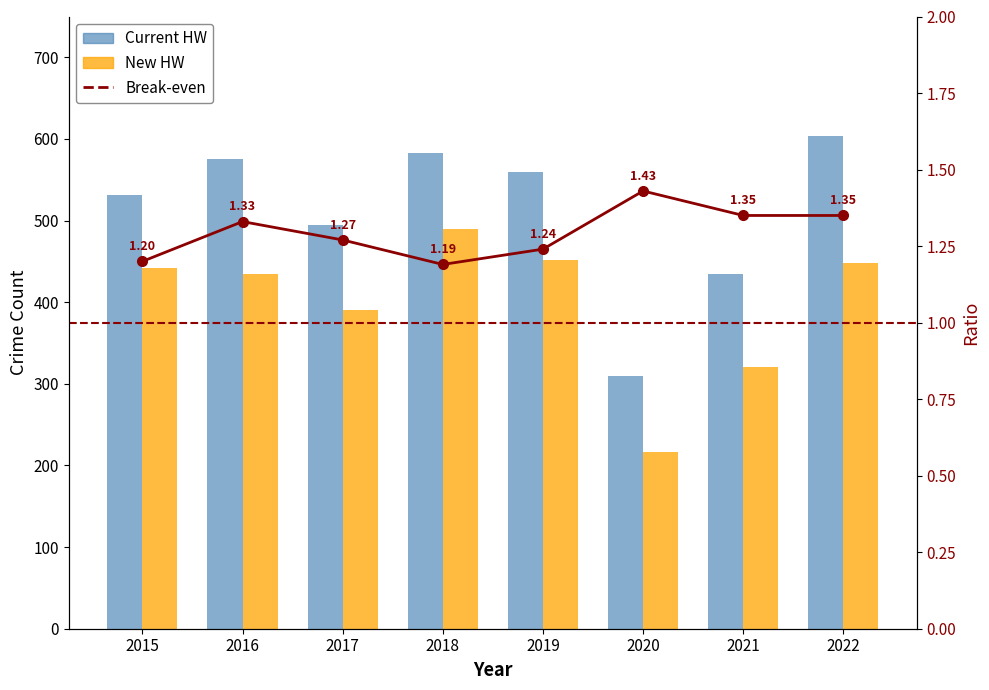

Which series has the widest spread of values?

Current HW